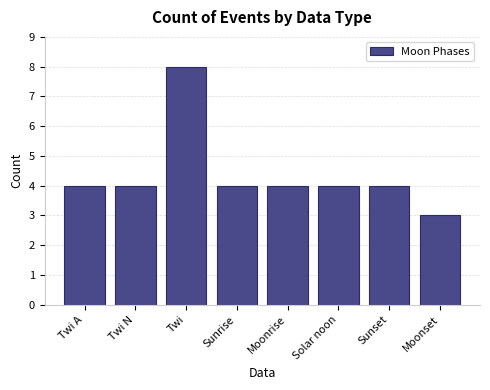

What is the difference between the second highest and minimum values?

1